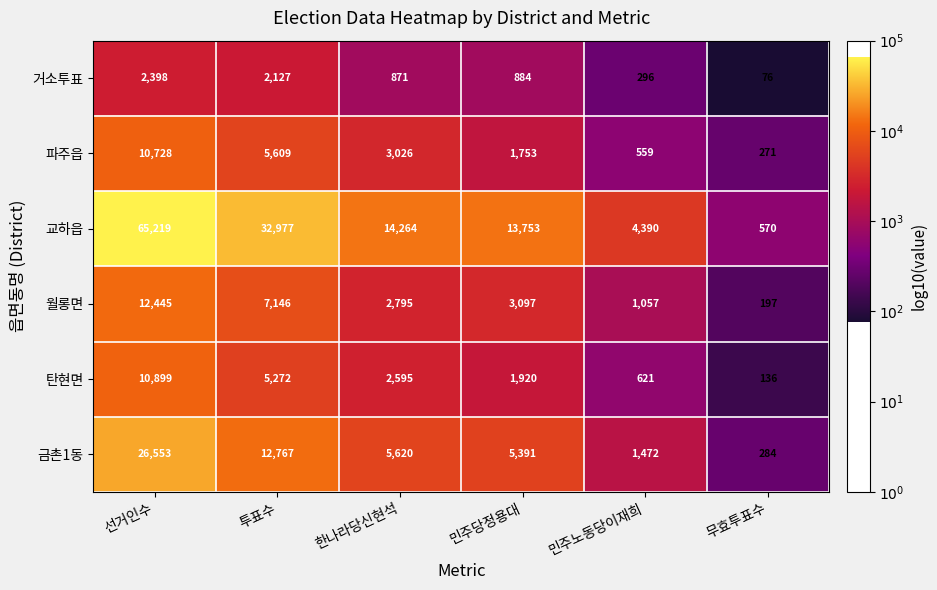

Is it true that 교하읍 equals 4390 at 민주노동당이재희?

True